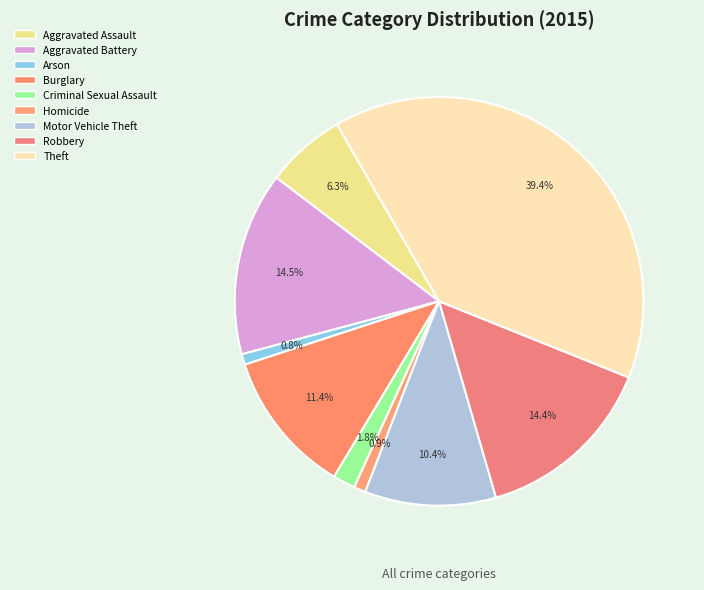

To the nearest percent, what is the difference between the largest and smallest slice percentages?

39%